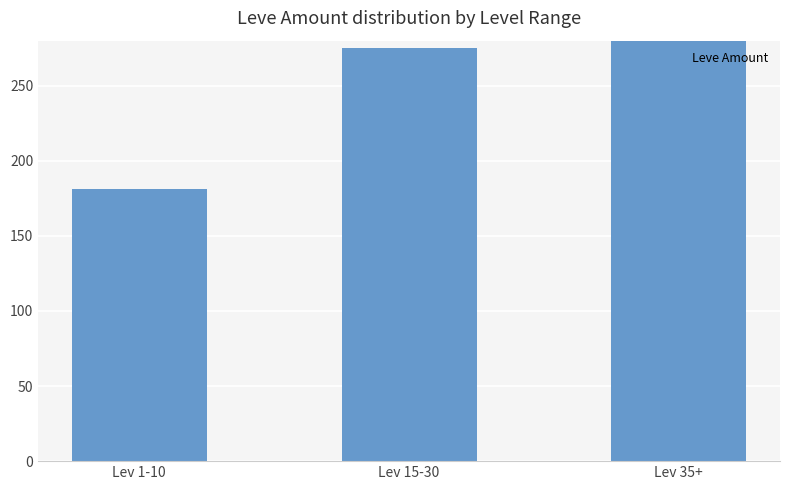

What is the maximum value shown in the chart?

311